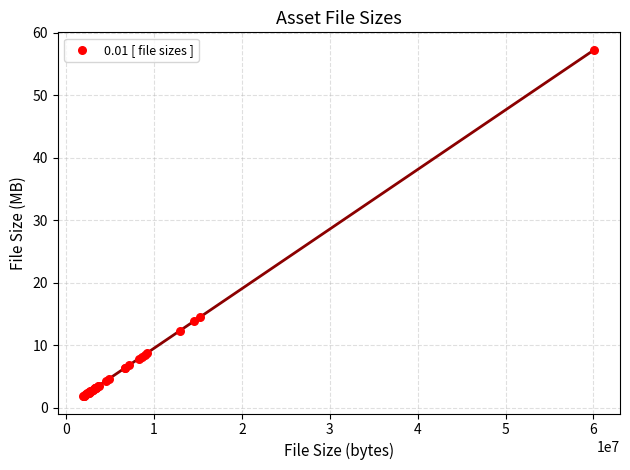

What Y value in the scatter plot is closest to 29?

14.6